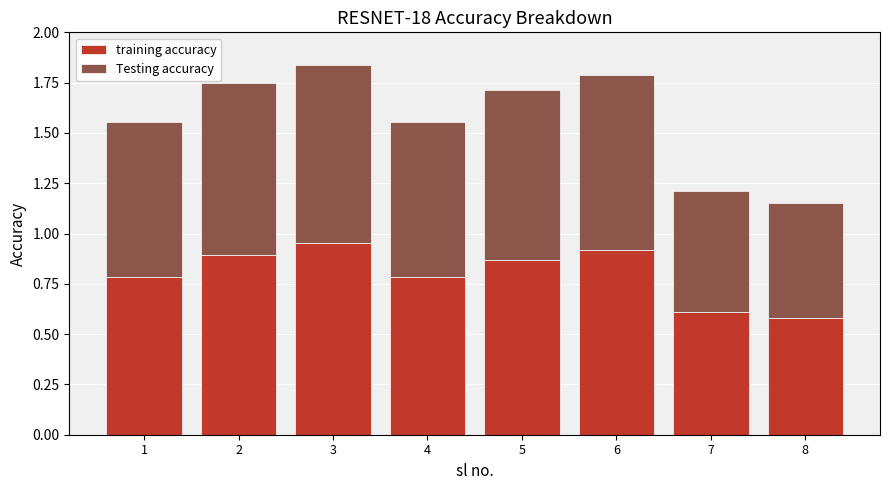

What is the difference between the second highest and second lowest values in the training accuracy series?

0.3